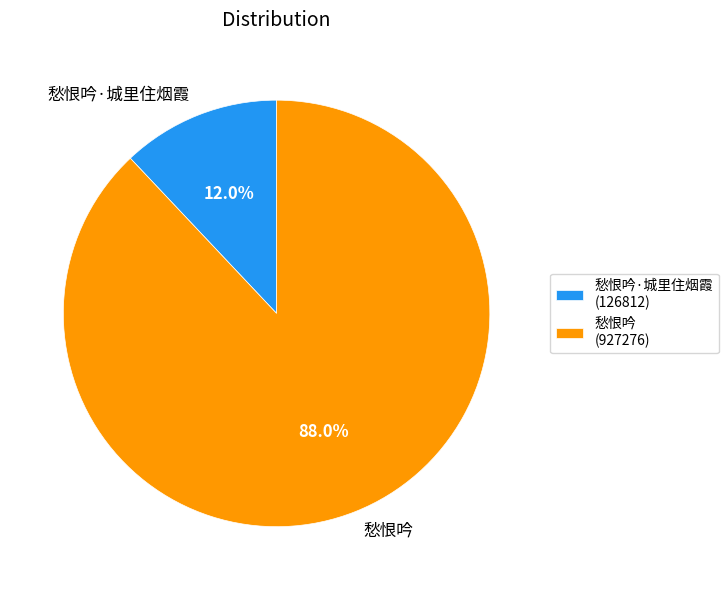

What is the majority slice?

愁恨吟